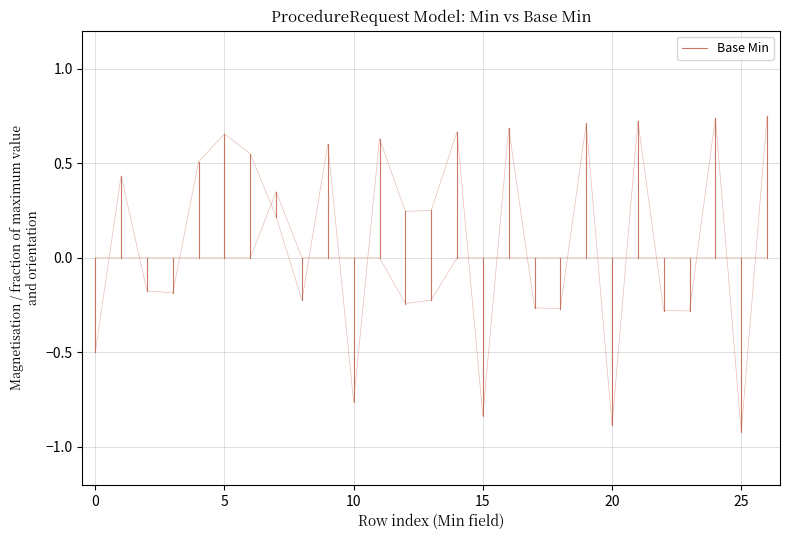

What position from the left is 0?

2